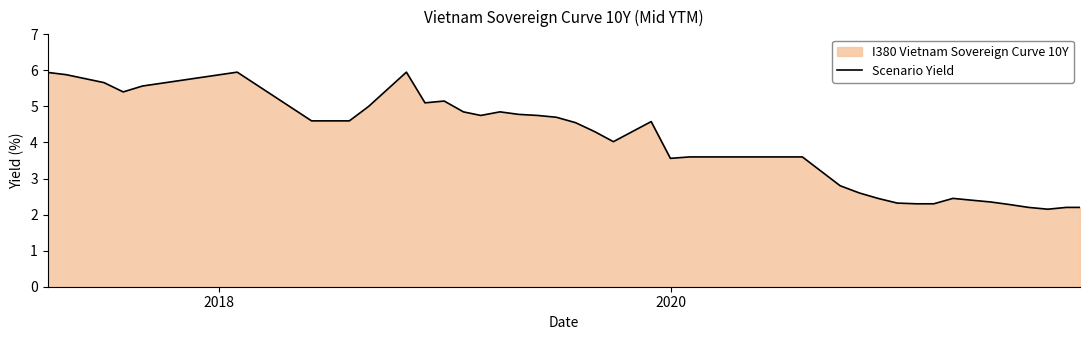

What is the difference between the maximum and minimum values?

3.8